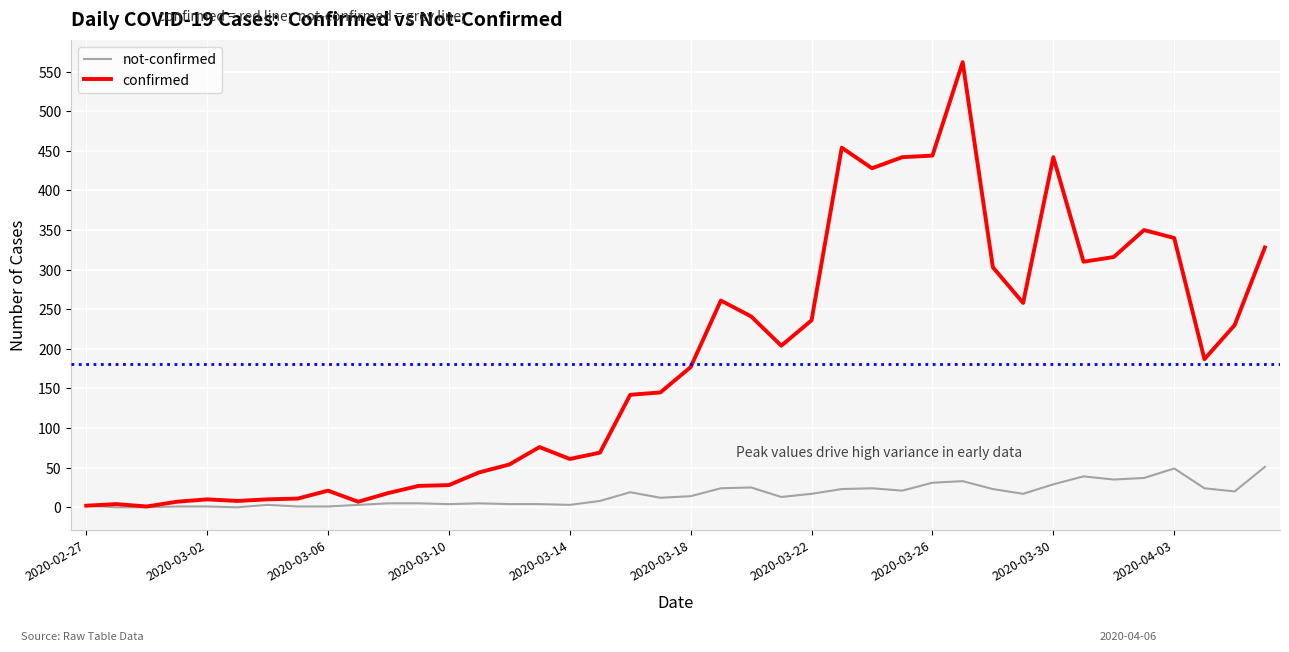

Count the number of data series in this chart.

2